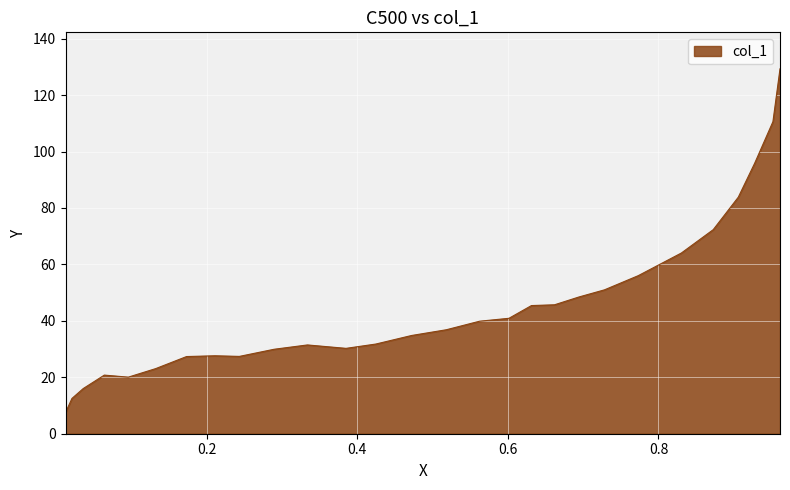

What is the maximum value shown in the chart?

129.3